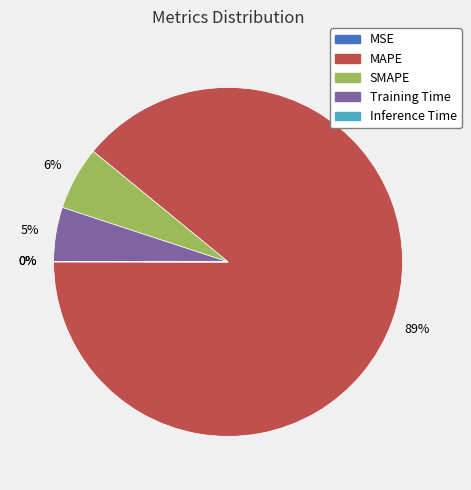

Does MAPE represent more than half of the total?

Yes